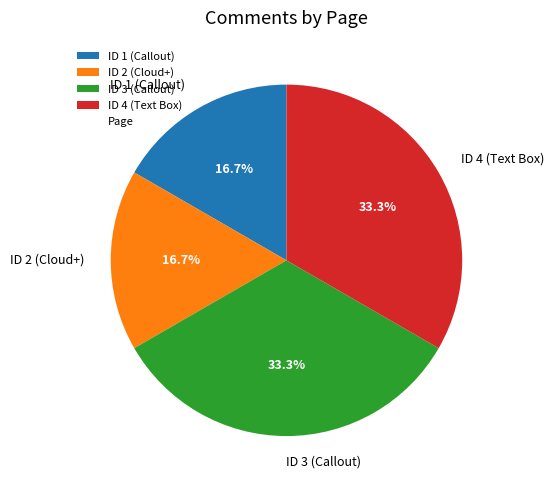

To the nearest percent, what is the combined percentage of ID 2 (Cloud+) and ID 1 (Callout)?

33%